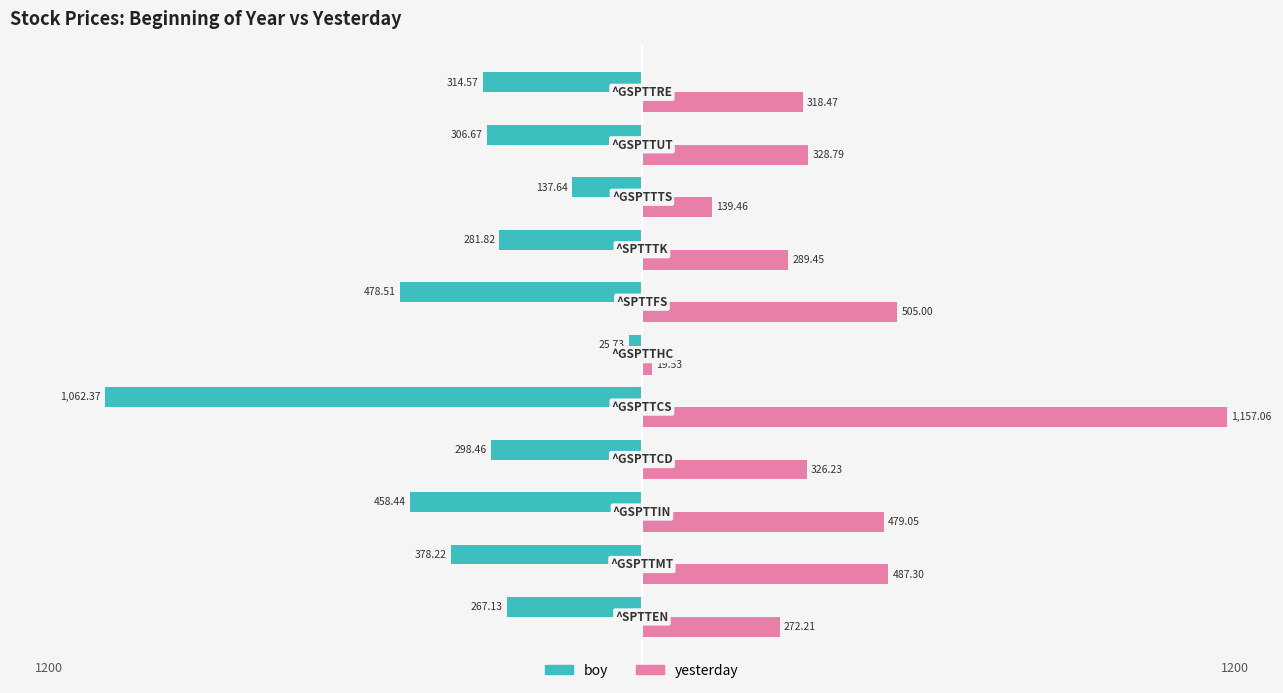

Which series has the largest range (max minus min)?

yesterday